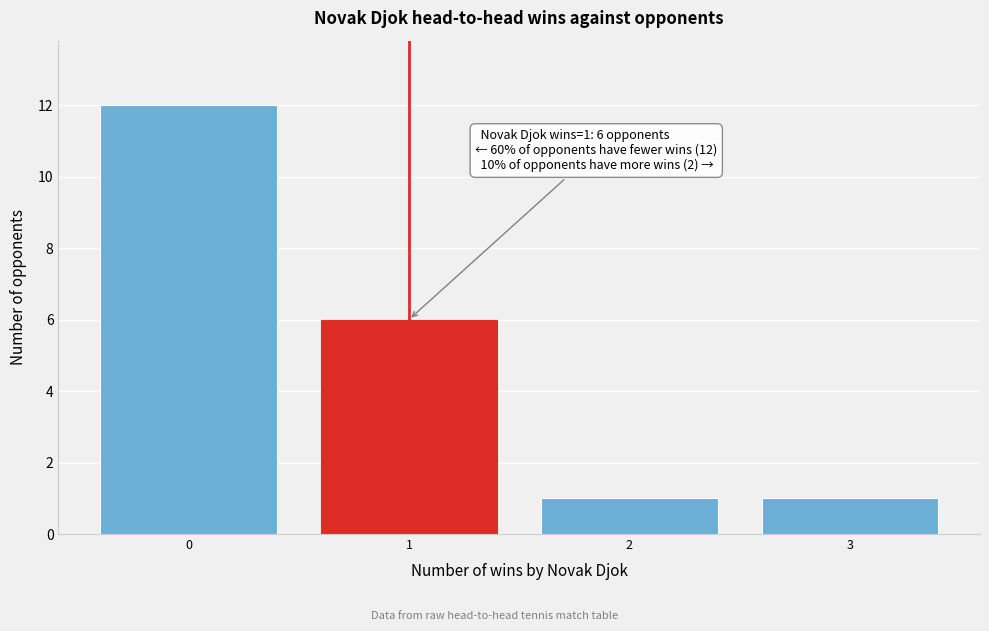

Which range on the x-axis has the tallest bar?

-0.5 to 0.5